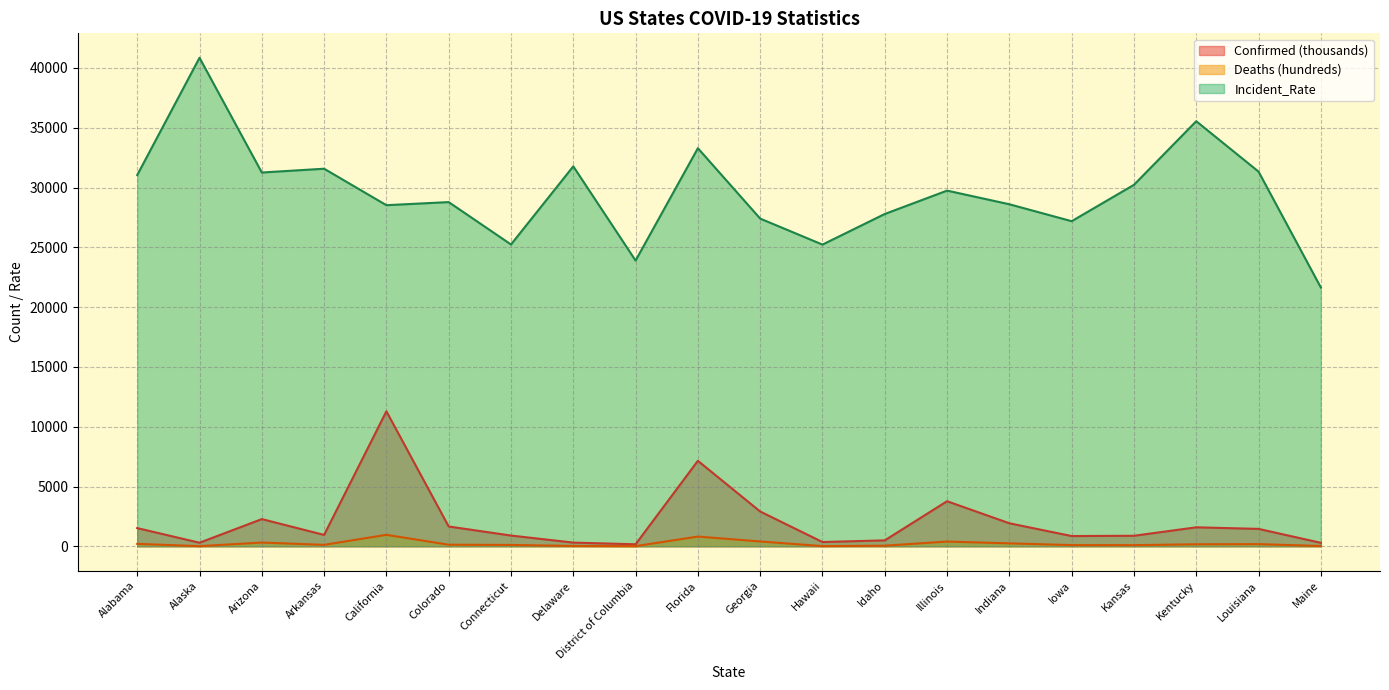

Between Arizona and Alabama, which is larger?

Arizona